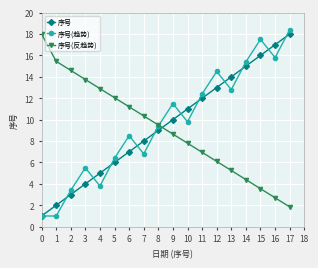

True or false: 序号(反趋势) has a value of 8.7 at 13.

False